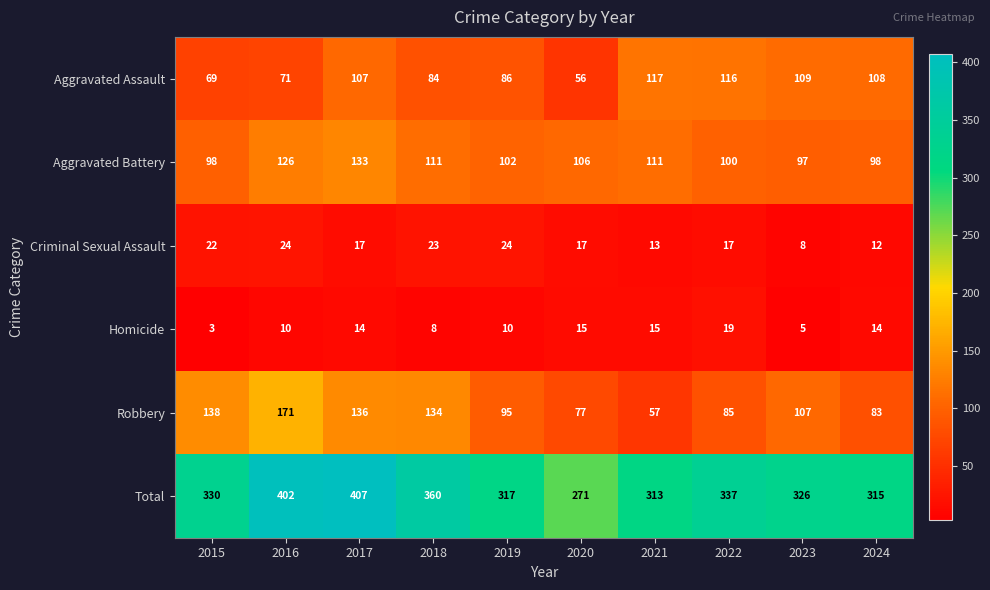

Which series has the largest total across all categories?

Total